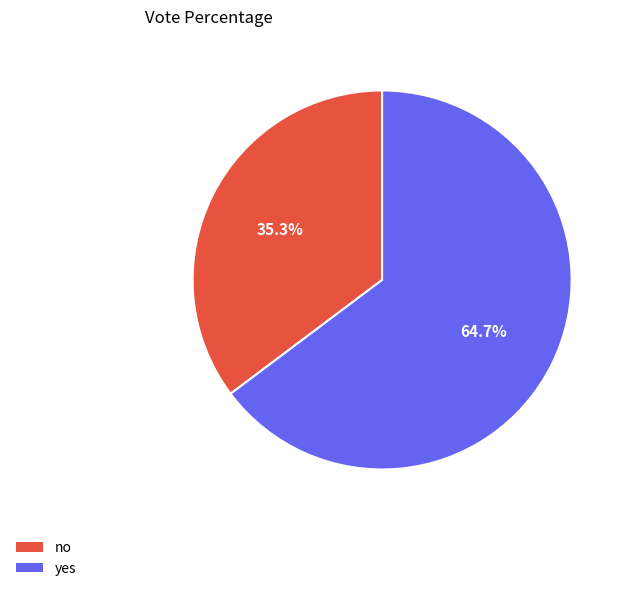

Which category has the biggest portion of the pie?

yes